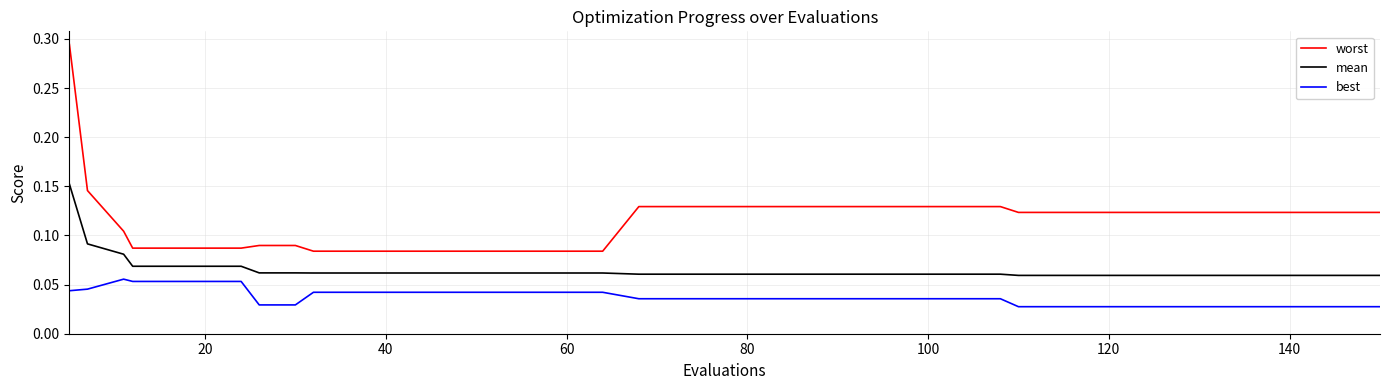

How many lines are shown in the chart?

3